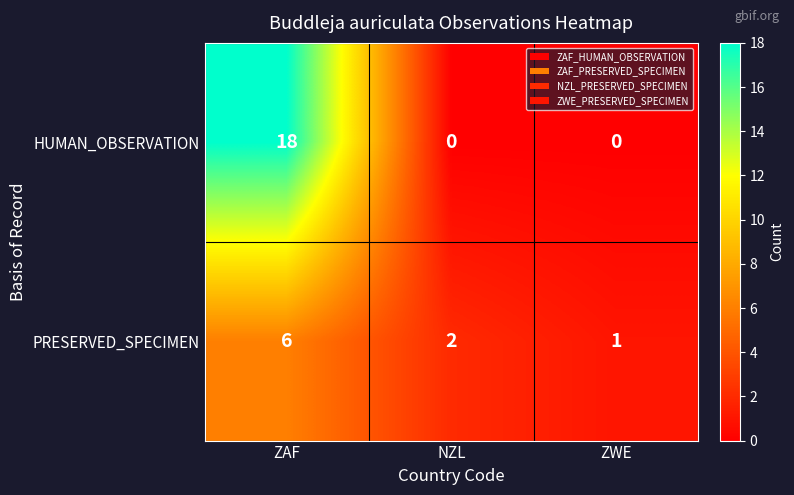

True or false: PRESERVED_SPECIMEN has a value of 1 at NZL.

False